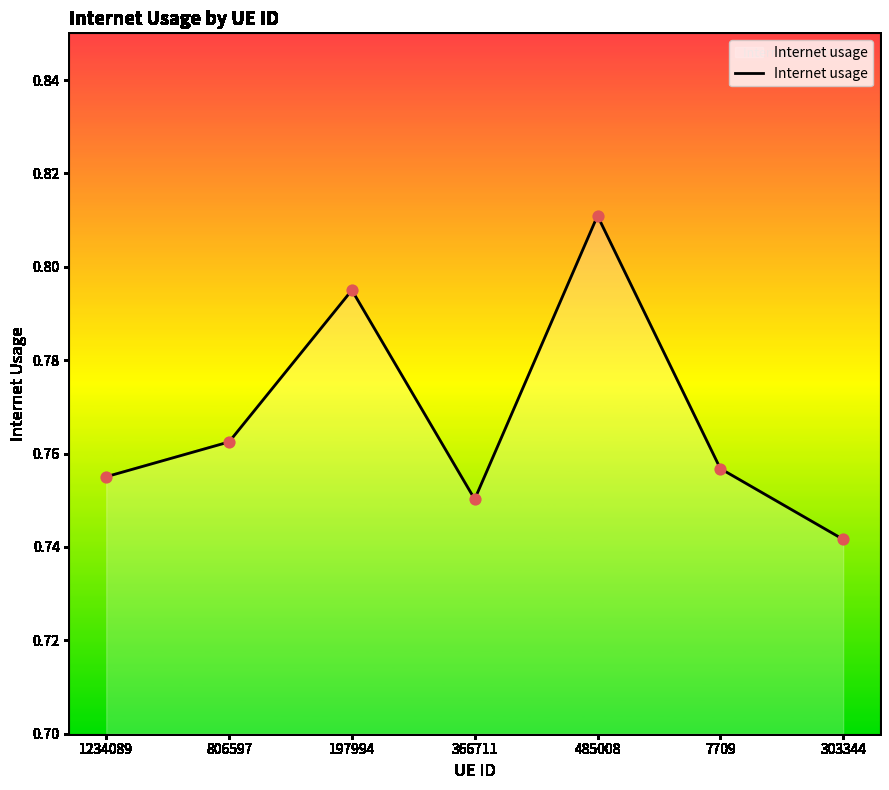

Between 197994 and 366711, which is larger?

197994